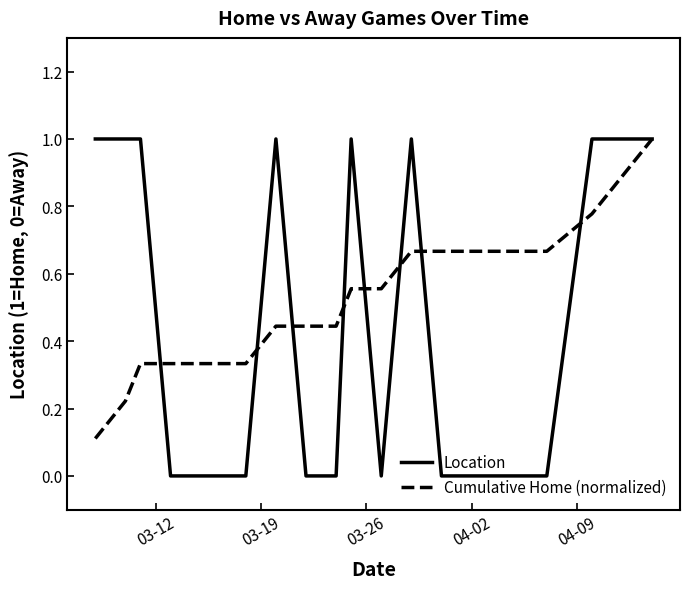

Which series has the widest spread of values?

Location